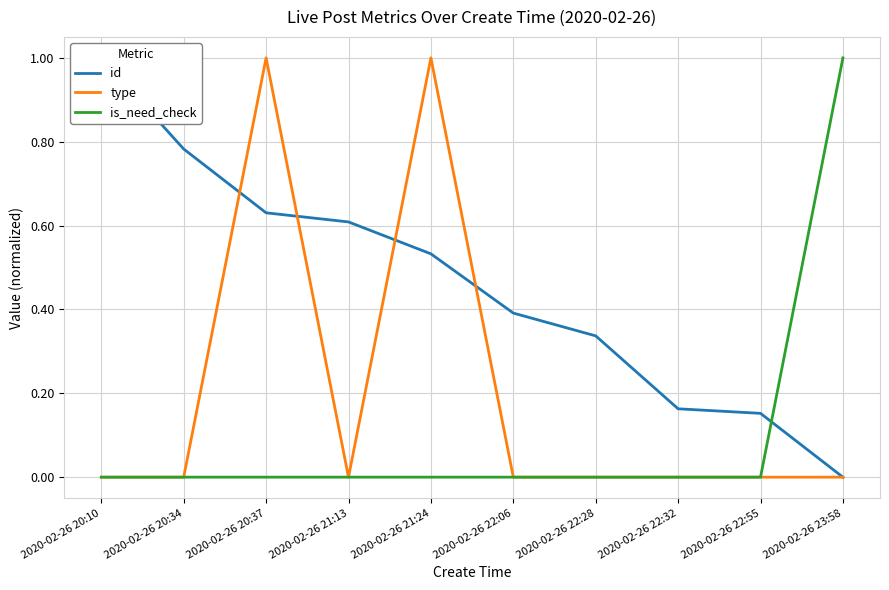

What is the value of the type point at the 3rd from the left?

1.0